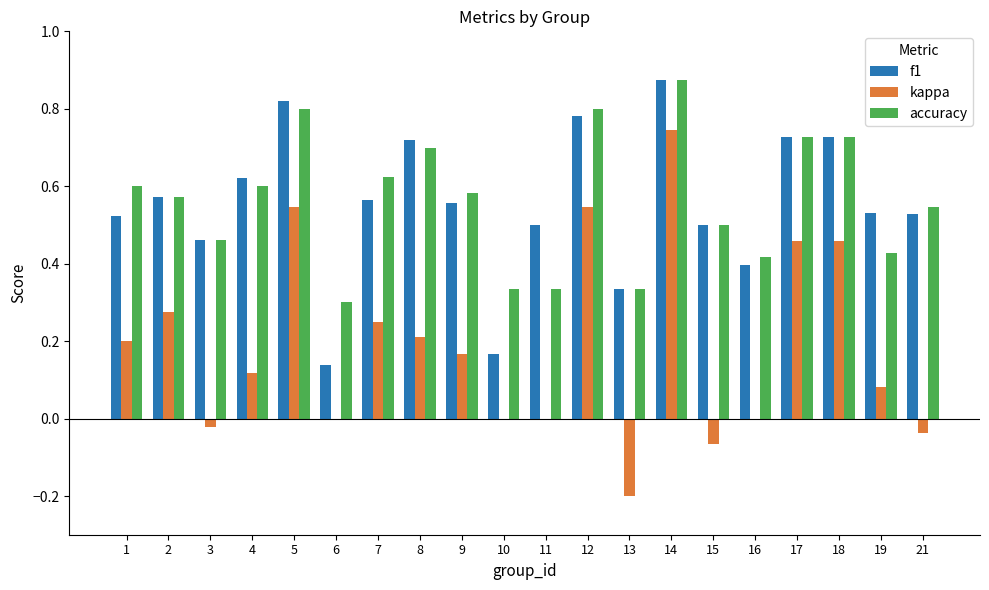

At which category does the chart reach its peak across all series?

14